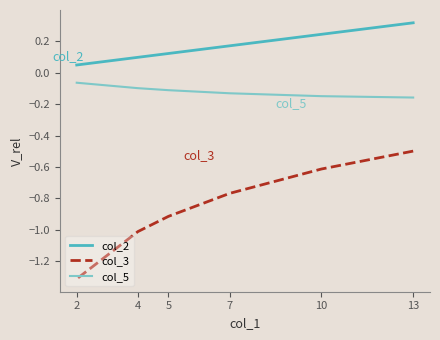

Which series has the largest range (max minus min)?

col_3